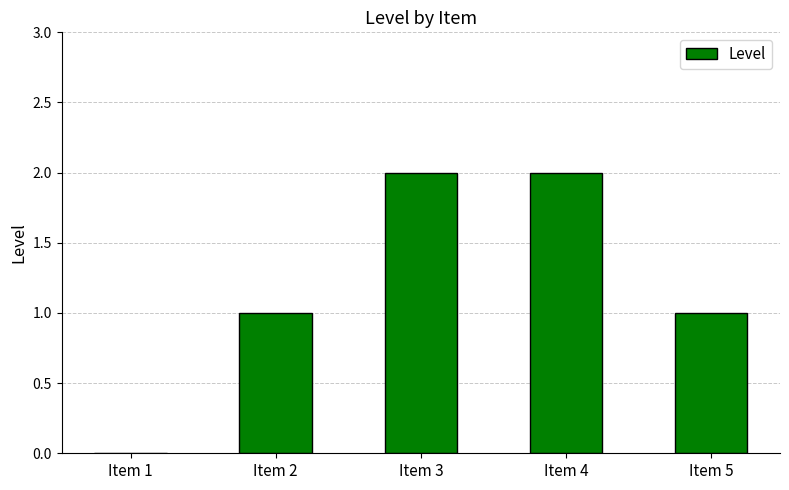

What is the difference between the values at Item 1 and Item 5?

1